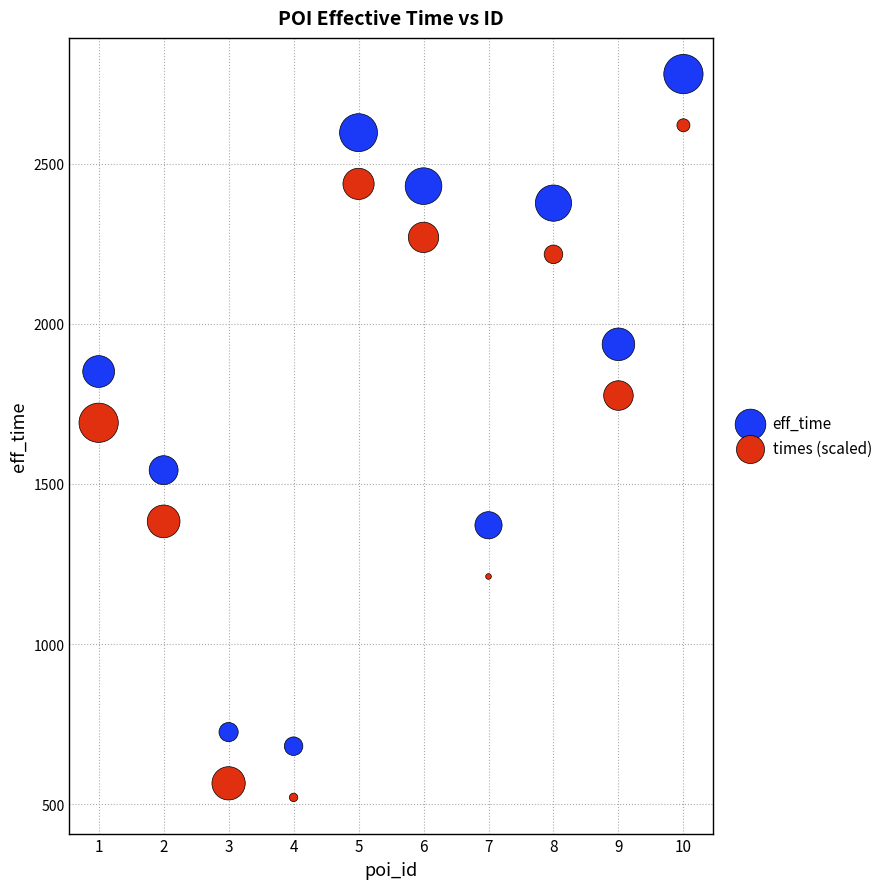

Which series reaches the maximum Y coordinate?

eff_time